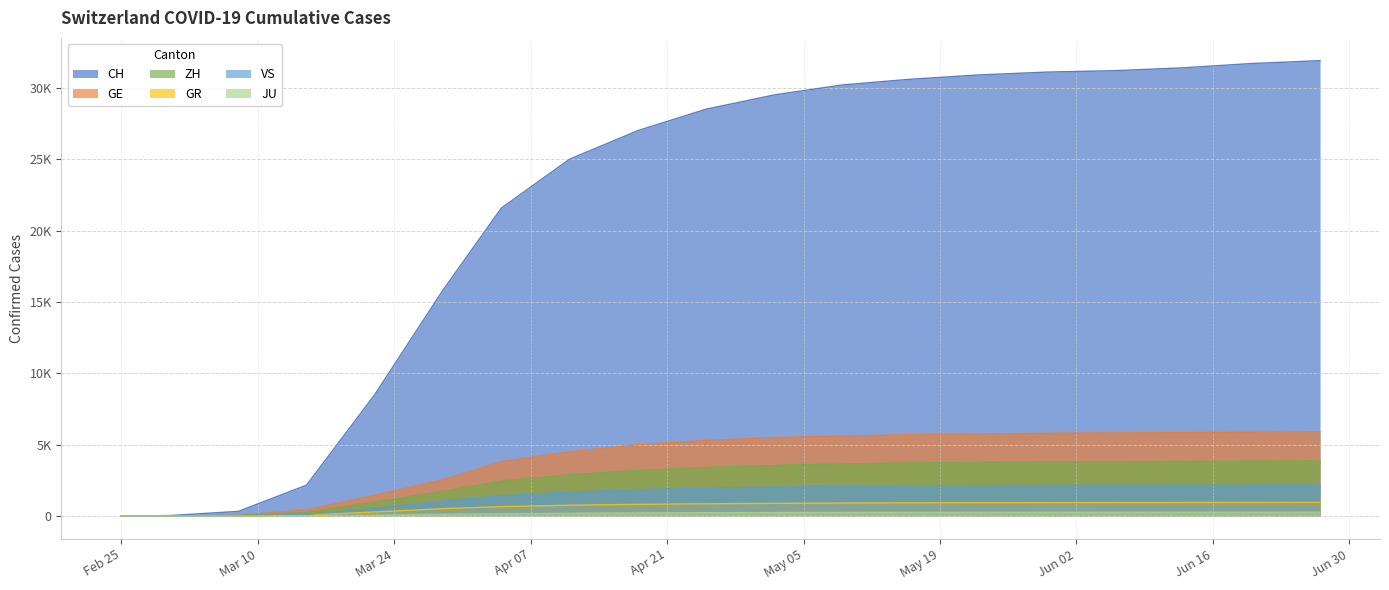

What is the total value across all series at 2020-06-28?

45068